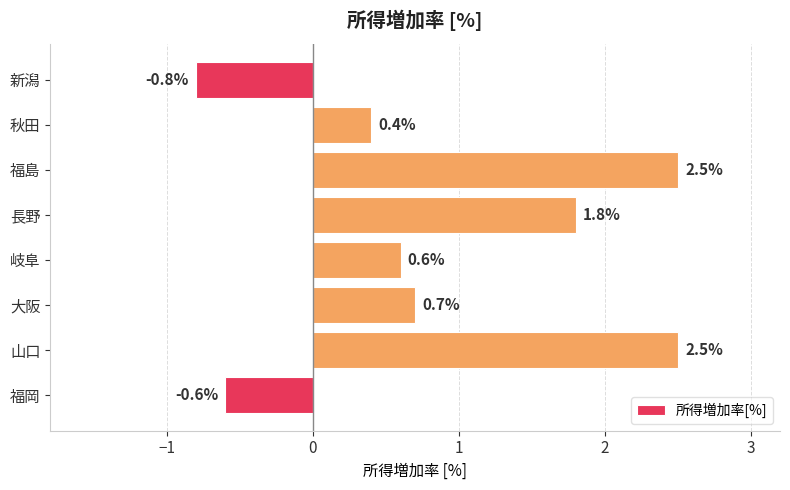

How many negative values are there?

2